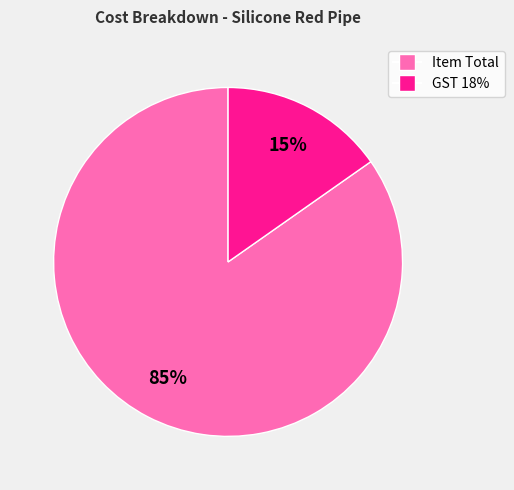

Do GST 18% and Item Total together represent more than half of the pie?

Yes